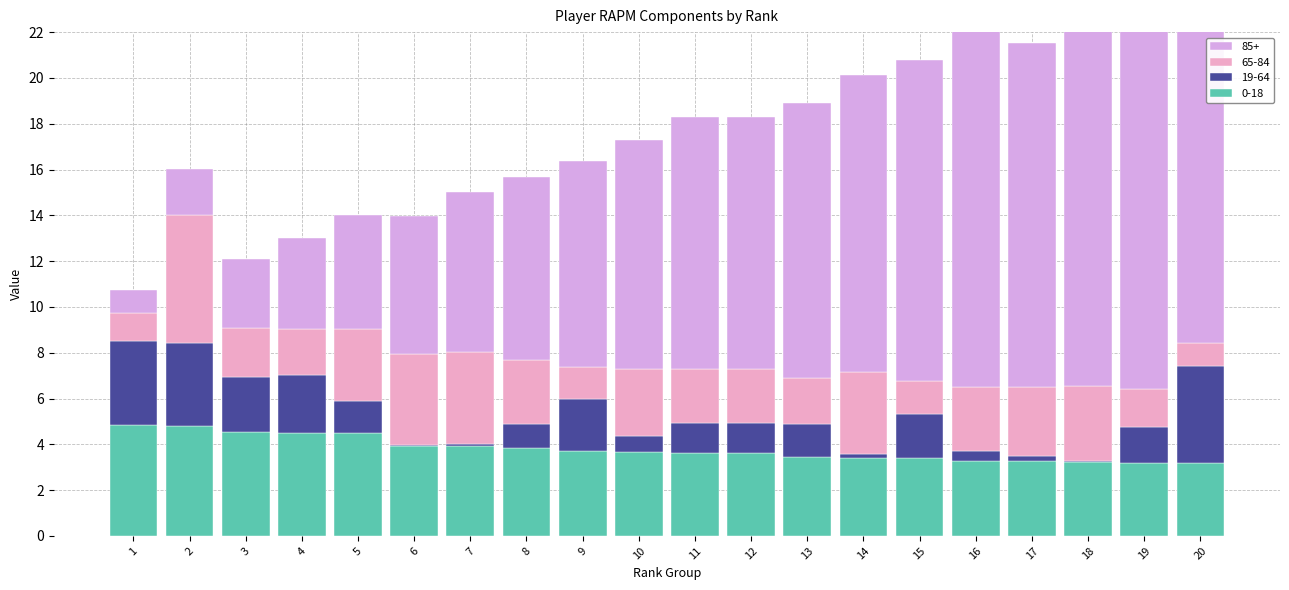

What is the difference between the 0-18 values at 20 and 8?

0.7